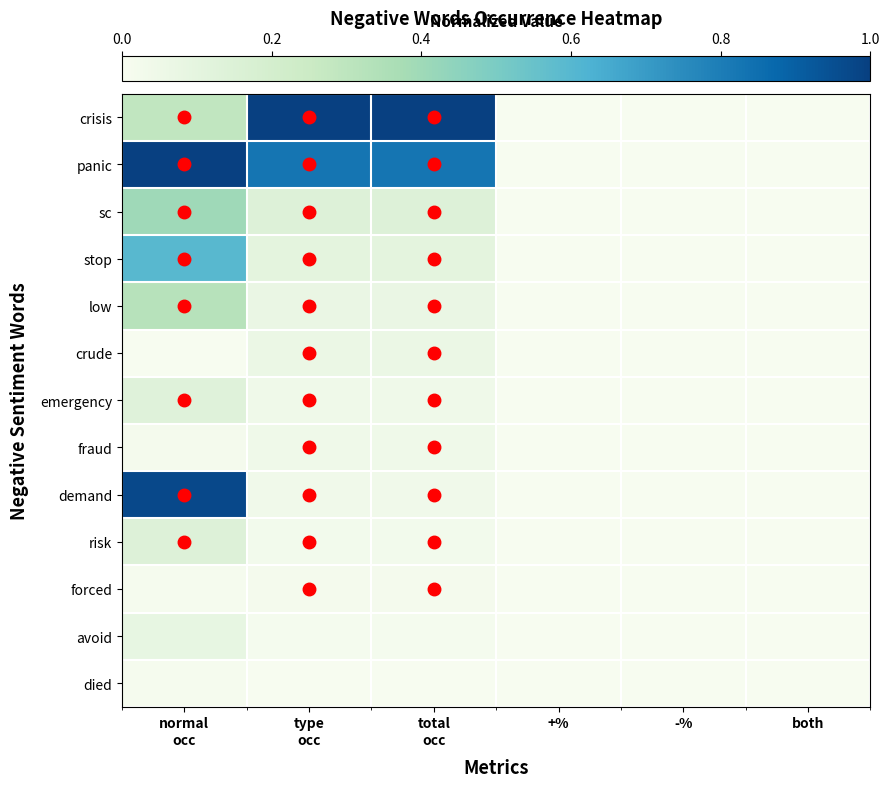

Which series has the largest total across all categories?

panic